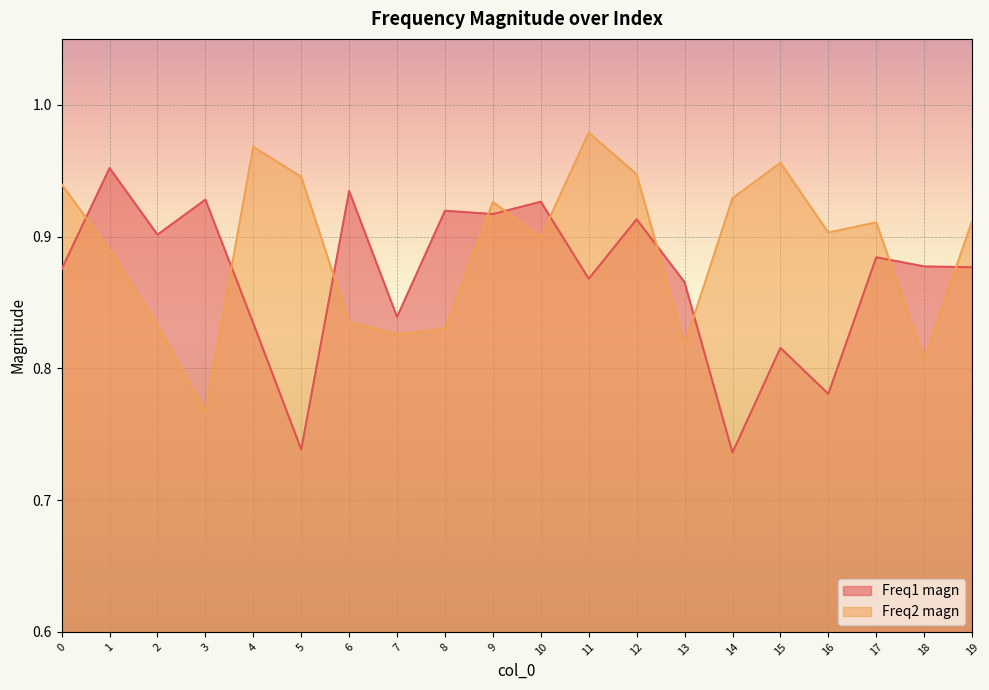

How many lines are shown in the chart?

2